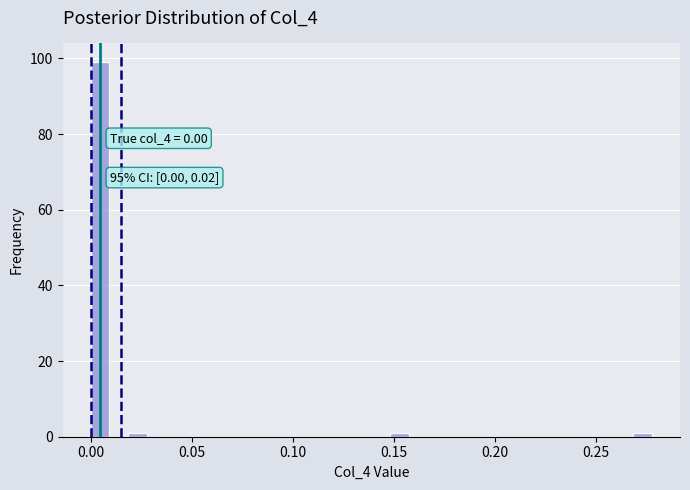

Around what value on the x-axis is the tallest bar? Give the approximate position of its centre, as read against the axis.

0.005